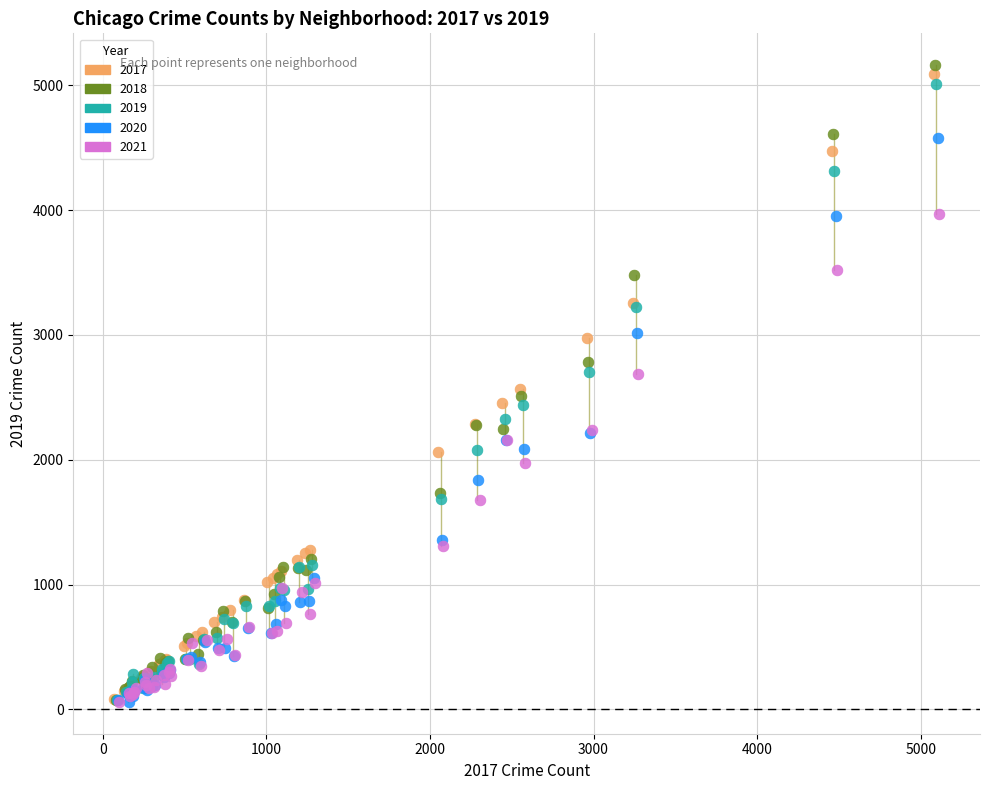

Which series has the widest spread of Y values?

2018